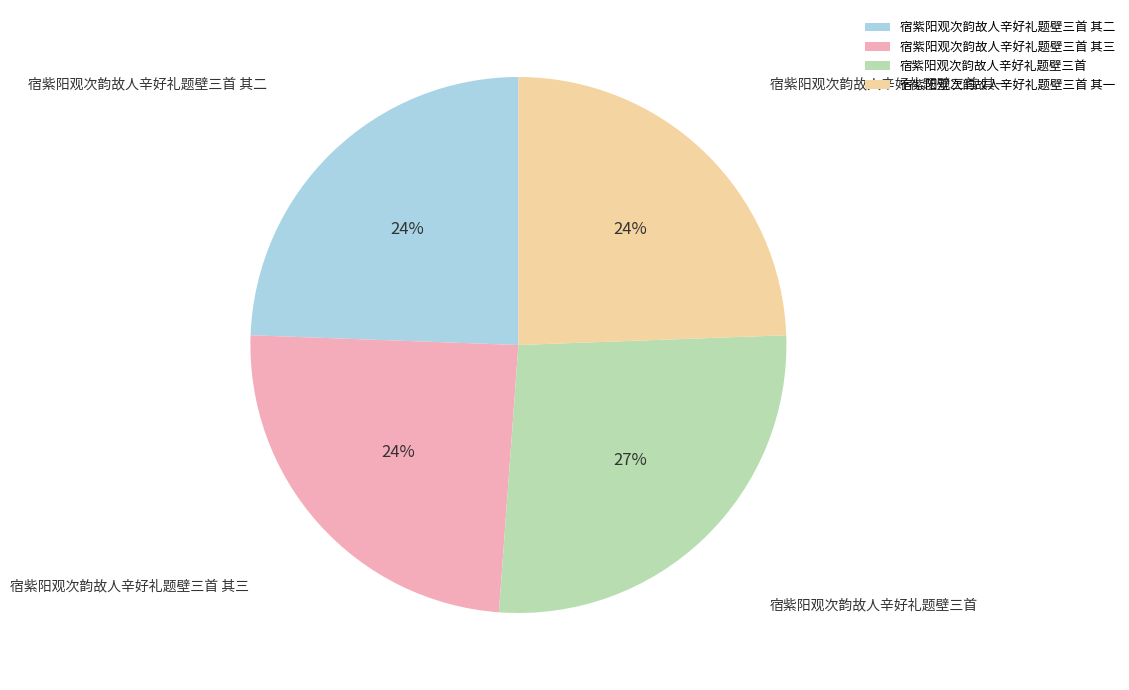

To the nearest percent, what is the average slice percentage?

25%